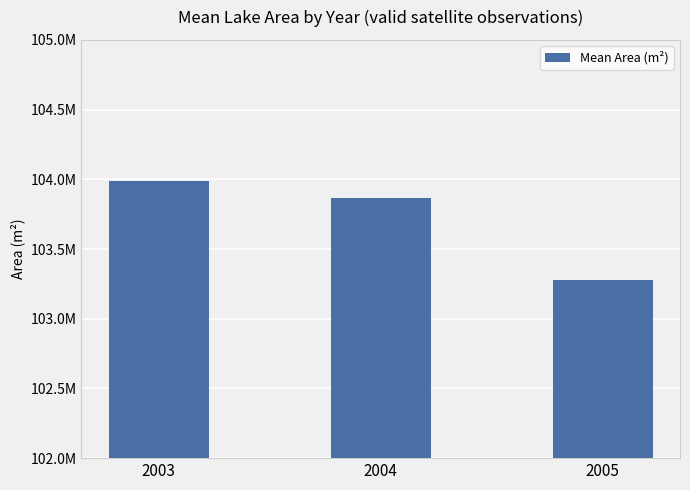

List the labels in order of value, smallest first.

2005, 2004, 2003